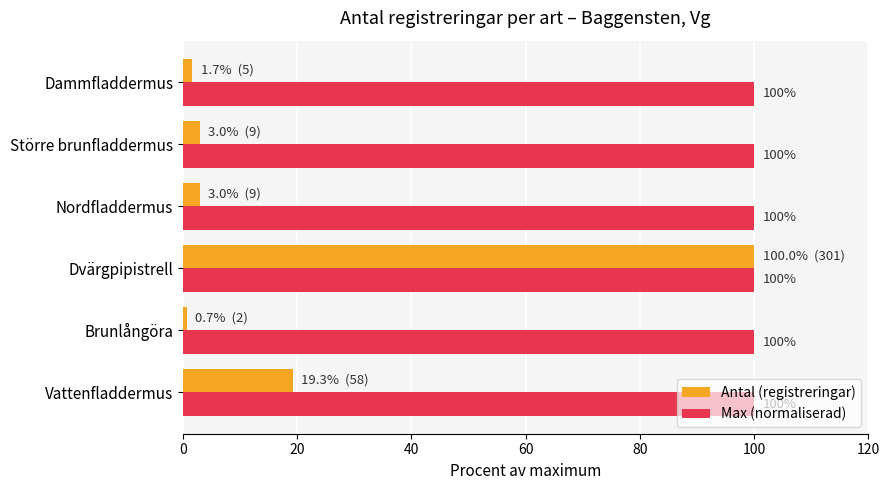

What is the greatest value displayed?

100.0